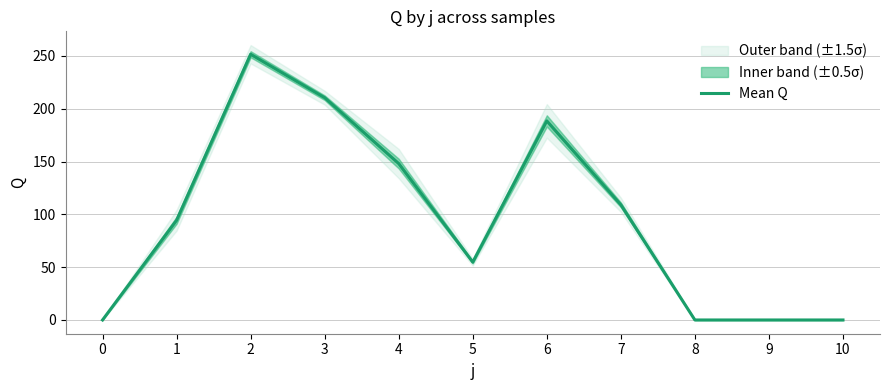

List the labels in order of value, largest first.

2, 3, 6, 4, 7, 1, 5, 0, 8, 9, 10